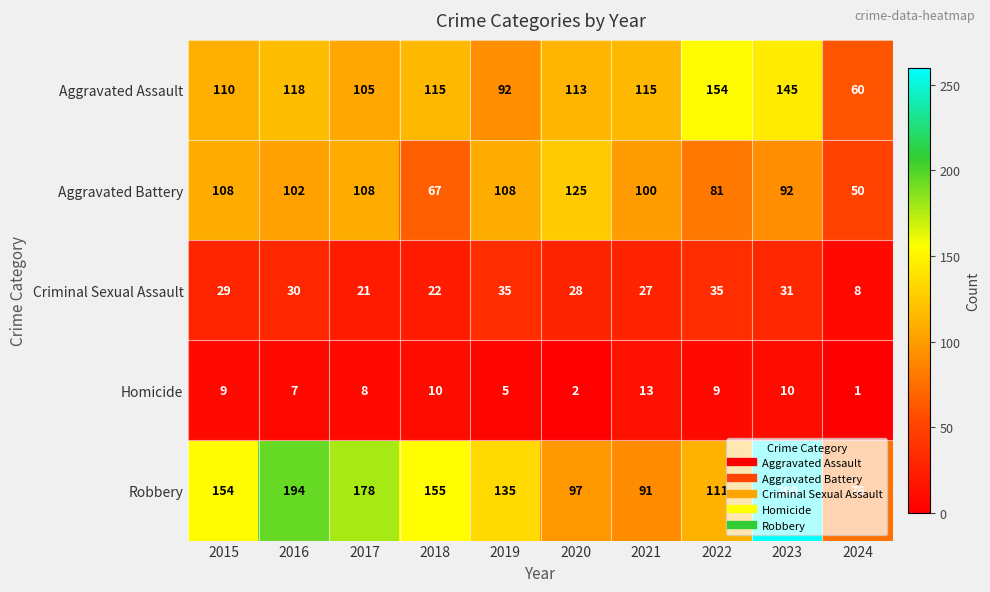

How many values in the Robbery series are below 154?

5